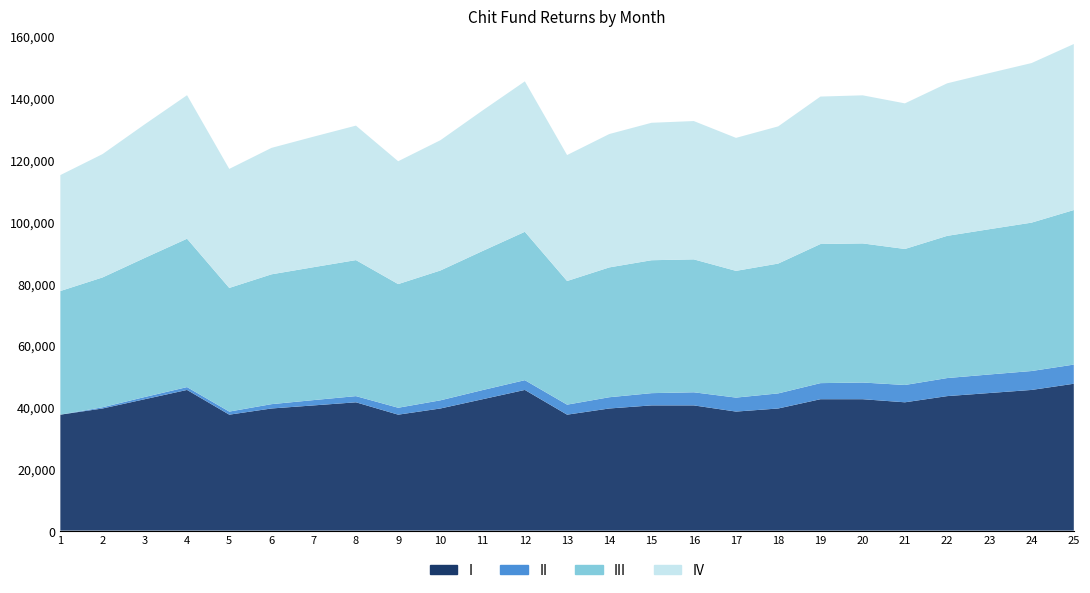

Reading left to right, what are all the values shown in this chart?

I (Net amount recd by Bid winner): 1=37500	2=39500	3=42500	4=45500	5=37500	6=39500	7=40500	8=41500	9=37500	10=39500	11=42500	12=45500	13=37500	14=39500	15=40500	16=40500	17=38500	18=39500	19=42500	20=42500	21=41500	22=43500	23=44500	24=45500	25=47500
II (Remaining amount returned): 1=0	2=400	3=720	4=920	5=1000	6=1400	7=1720	8=2000	9=2240	10=2640	11=2960	12=3160	13=3240	14=3640	15=3960	16=4240	17=4520	18=4880	19=5200	20=5400	21=5600	22=5840	23=6000	24=6120	25=6200
III (Amount won by bidder): 1=40000	2=42000	3=45000	4=48000	5=40000	6=42000	7=43000	8=44000	9=40000	10=42000	11=45000	12=48000	13=40000	14=42000	15=43000	16=43000	17=41000	18=42000	19=45000	20=45000	21=44000	22=46000	23=47000	24=48000	25=50000
IV (Total amount returned): 1=37500	2=39900	3=43220	4=46420	5=38500	6=40900	7=42220	8=43500	9=39740	10=42140	11=45460	12=48660	13=40740	14=43140	15=44460	16=44740	17=43020	18=44380	19=47700	20=47900	21=47100	22=49340	23=50500	24=51620	25=53700